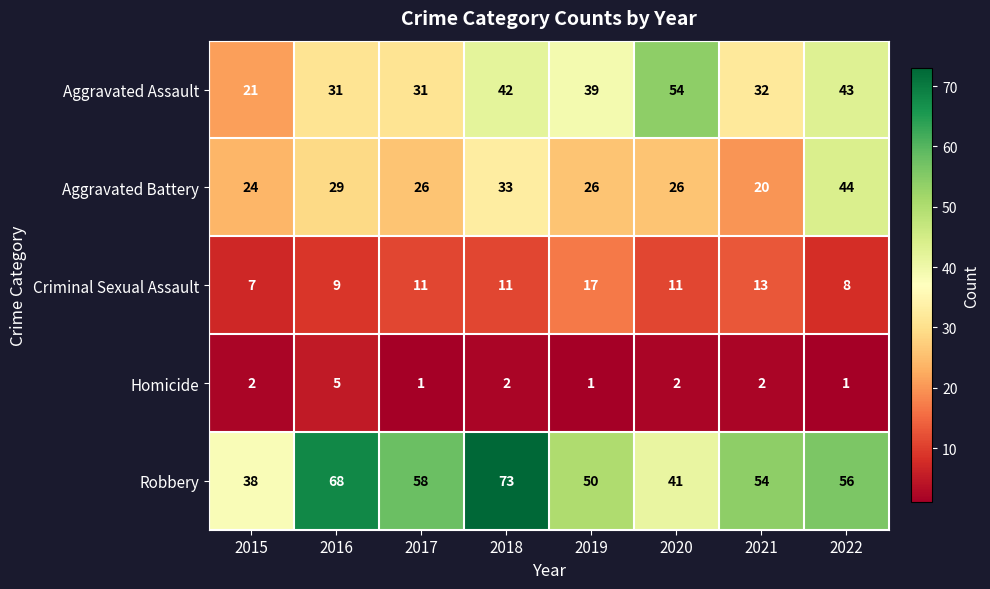

What is the spread (max minus min) of values at 2018?

71